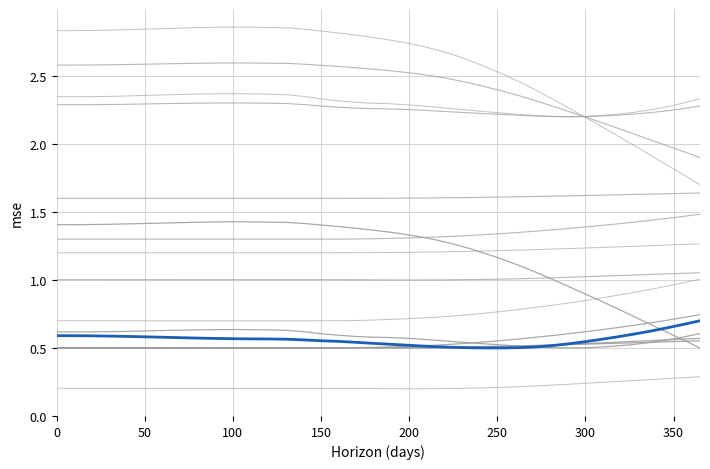

True or false: x_1 has a value of 2.0 at 50.

False